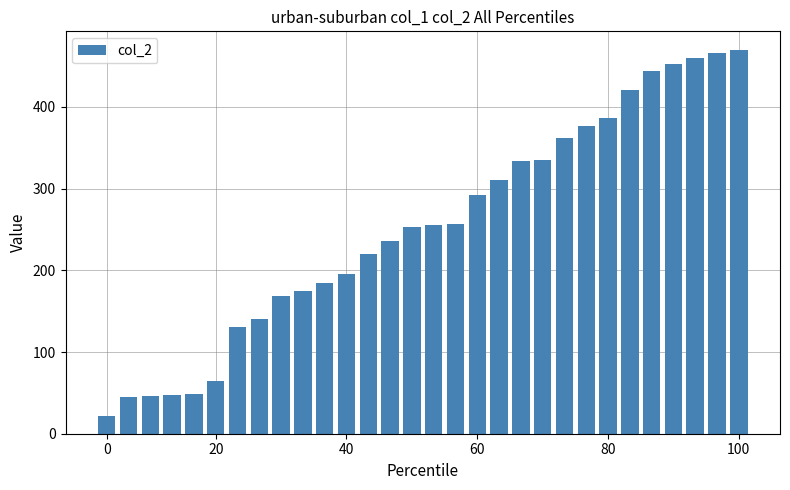

What is the value of the 16th bar from the left?

256